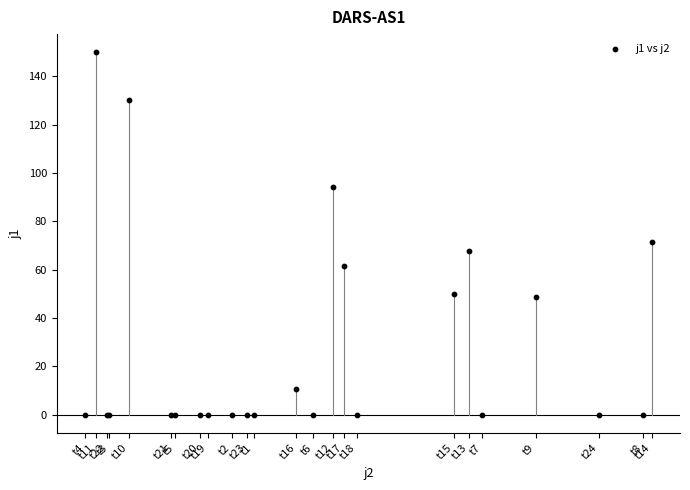

What Y value in the scatter plot is closest to 74?

71.6